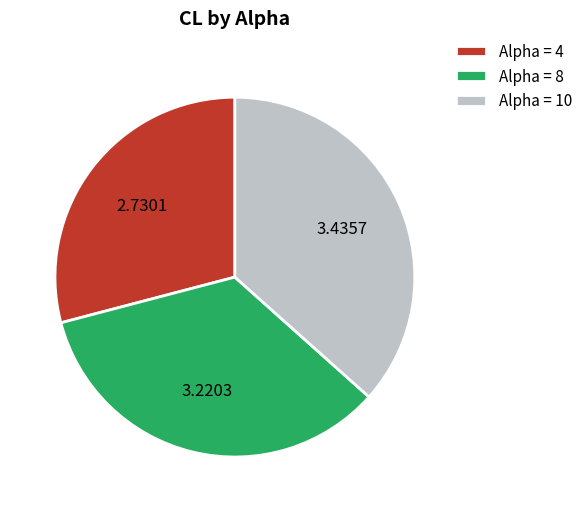

Combined, do Alpha = 8 and Alpha = 4 account for over 50%?

Yes